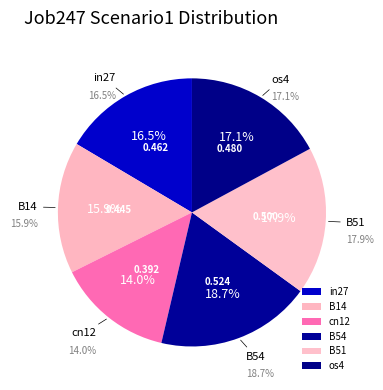

Which category has the biggest portion of the pie?

B54